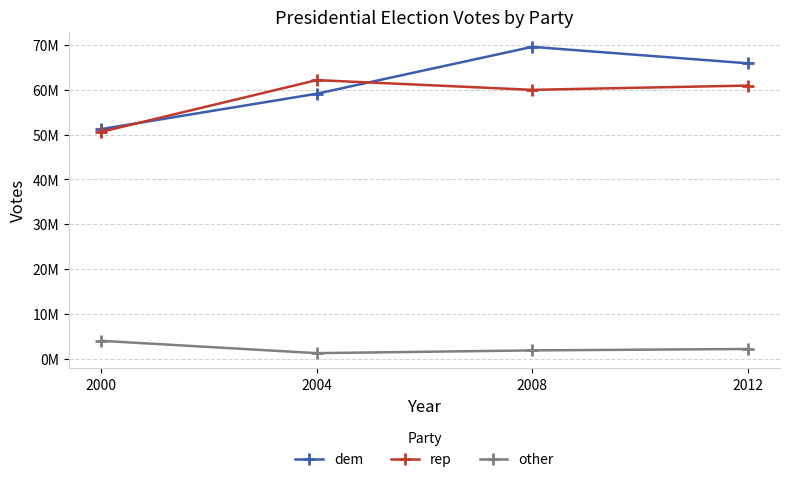

True or false: dem has more than 0 points higher than both neighbors.

True